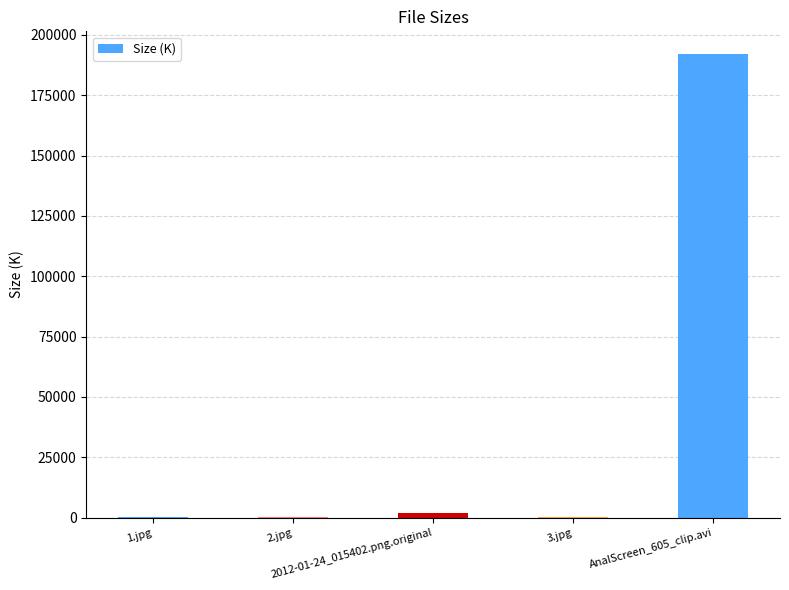

What is the sum of all values?

194600.2